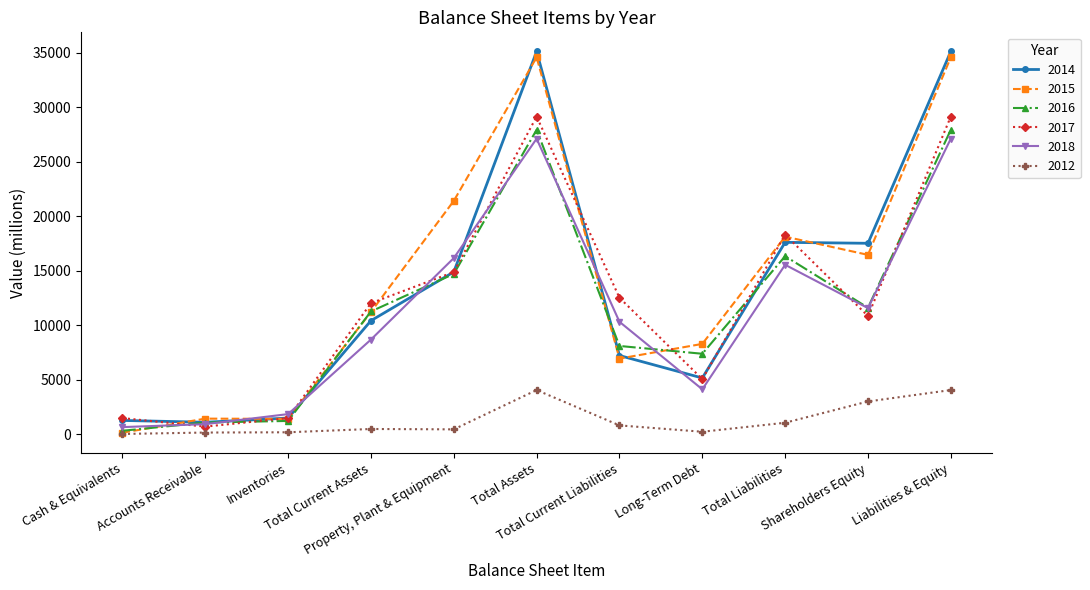

Which has a higher value, Cash & Equivalents or Liabilities & Equity?

Liabilities & Equity